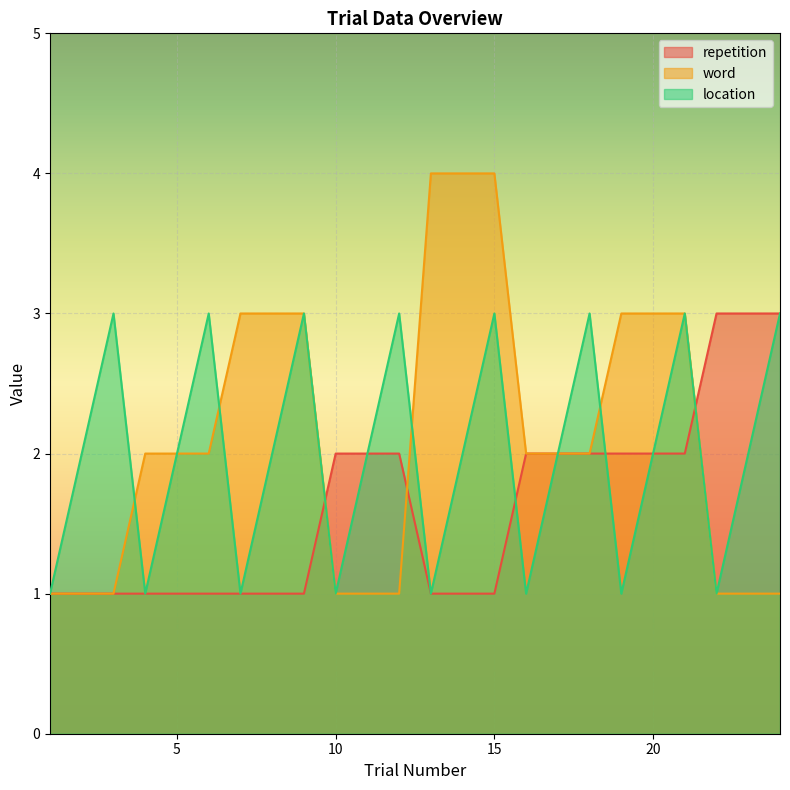

The location series shows 1 at 19. True or false?

True